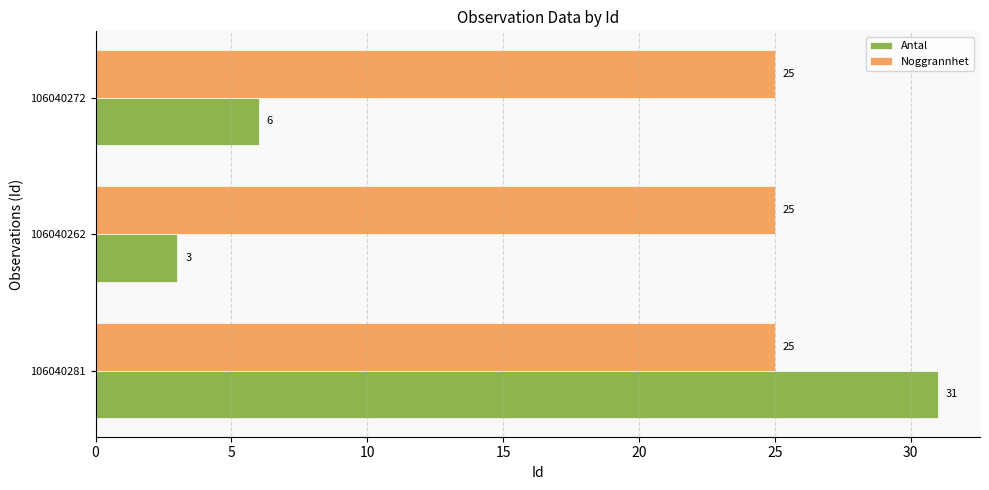

What is the difference between the highest and lowest values at 106040262?

22